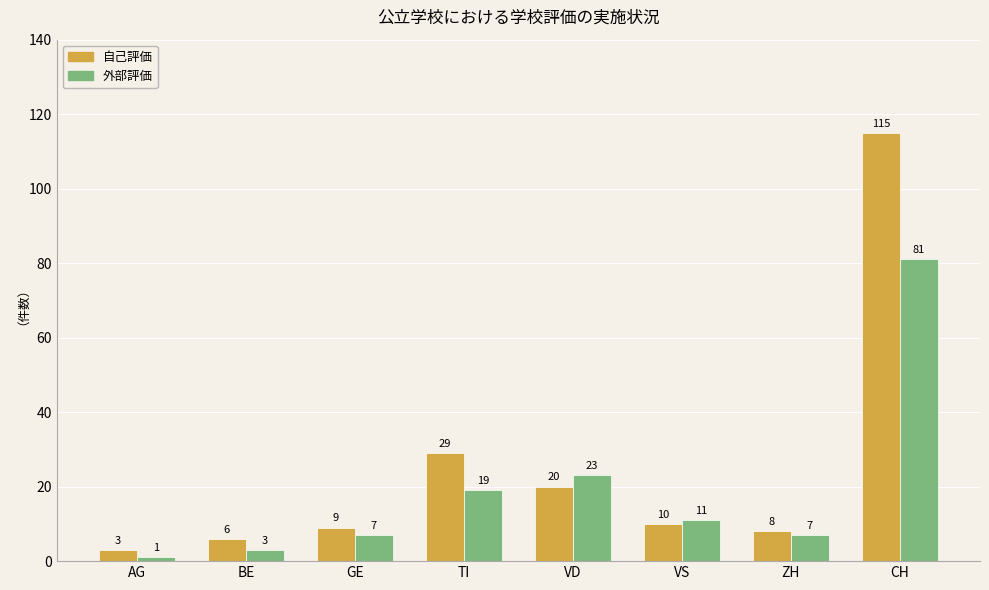

What is the minimum value for 自己評価?

3